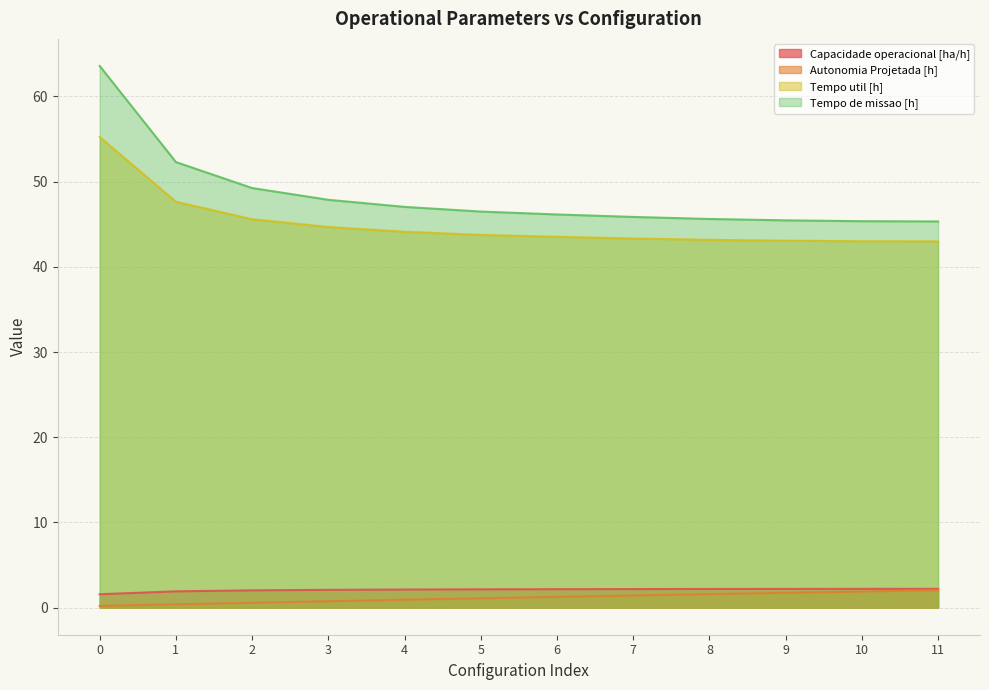

Between 8 and 11, which series saw the biggest shift?

Autonomia Projetada [h]